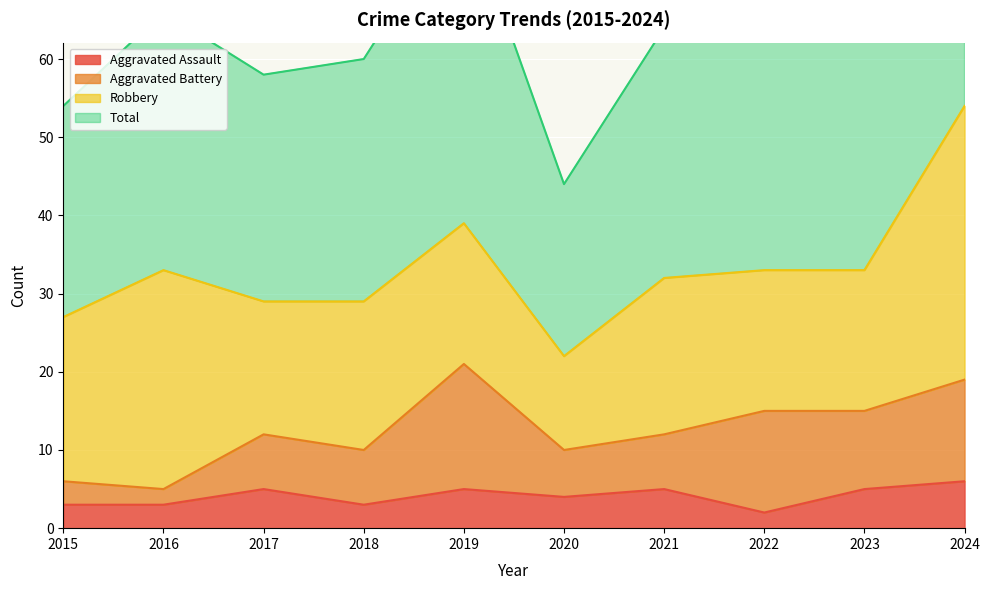

Which series has the largest range (max minus min)?

Total